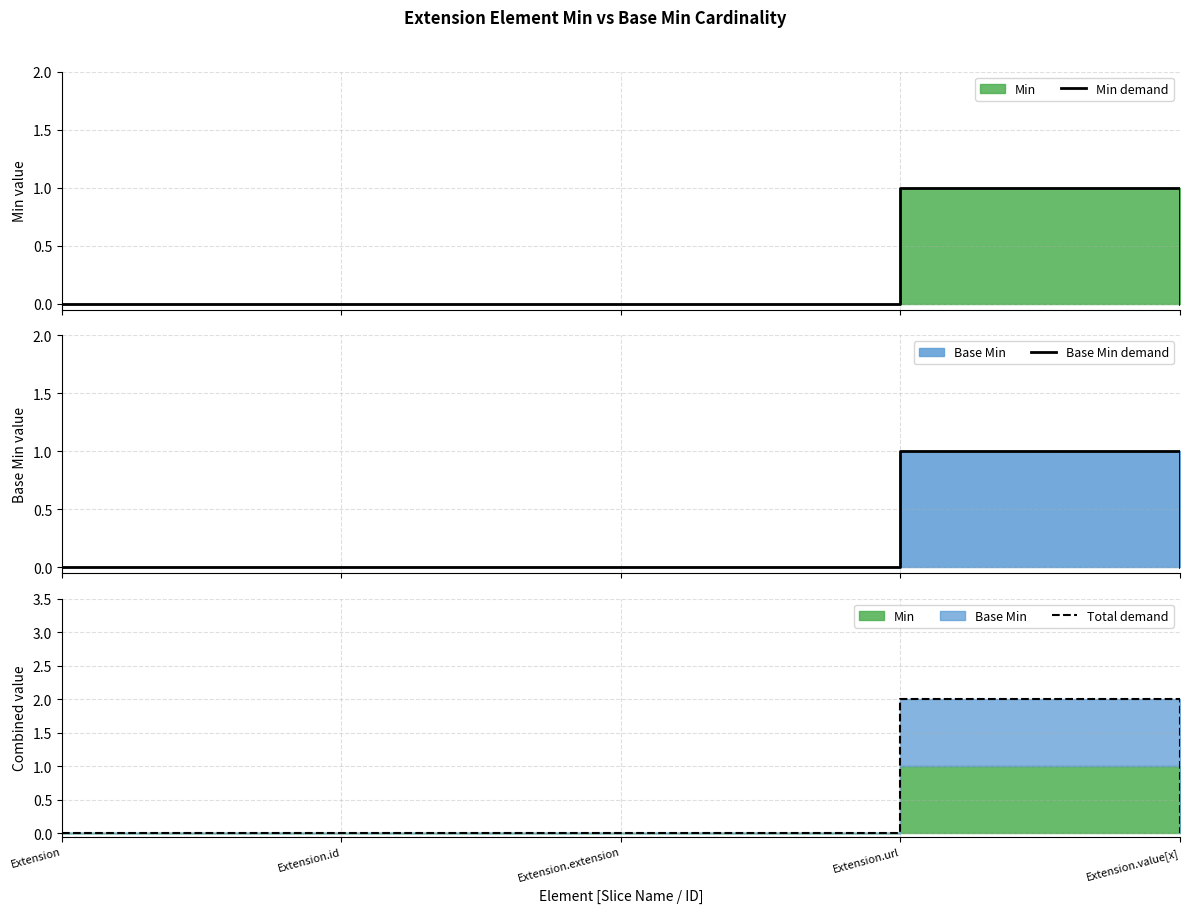

What is the difference between the maximum and second lowest values in the Total demand series?

2